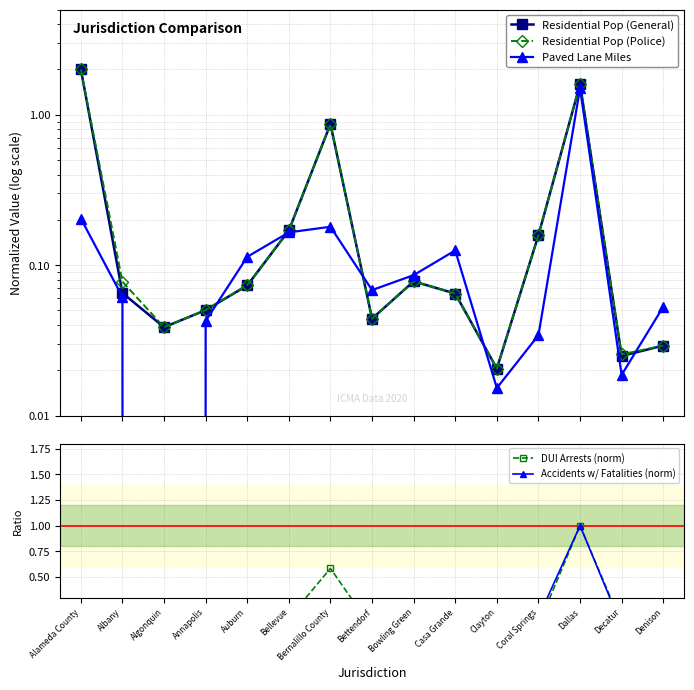

The Accidents w/ Fatalities (norm) series shows 0.0 at Algonquin. True or false?

True